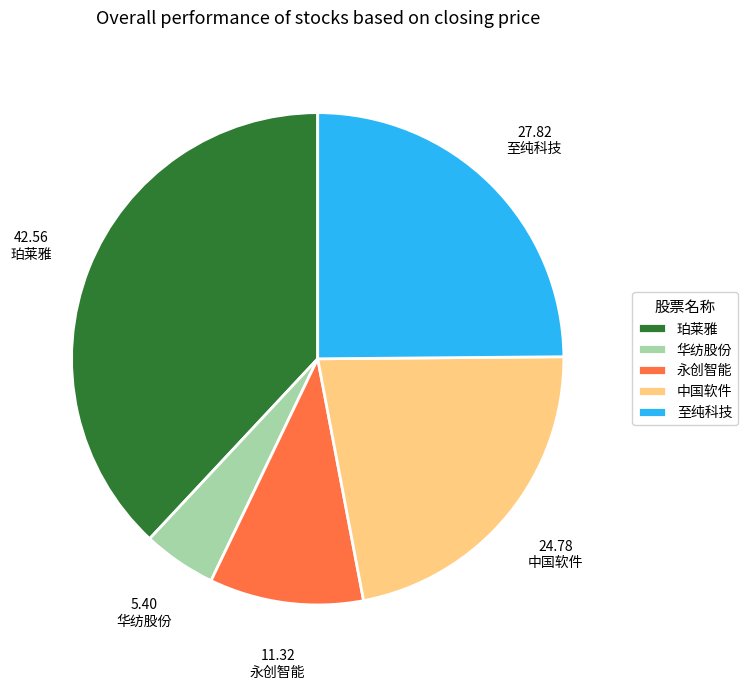

Is there any slice that represents more than half of the pie?

No